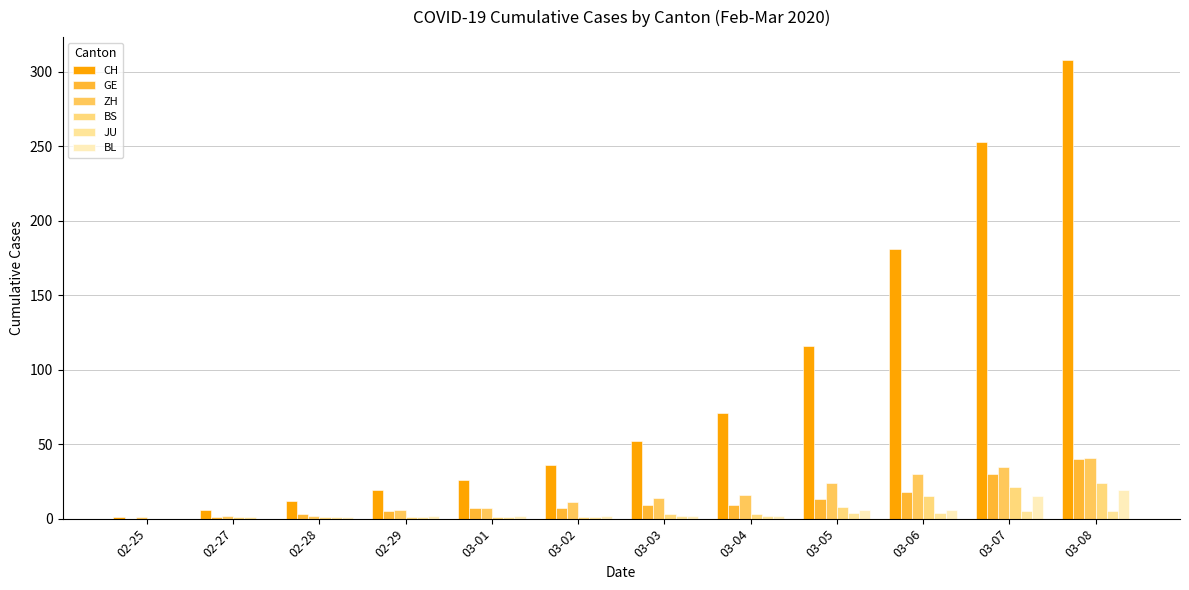

Count the JU values in the range 1 to 4.

9